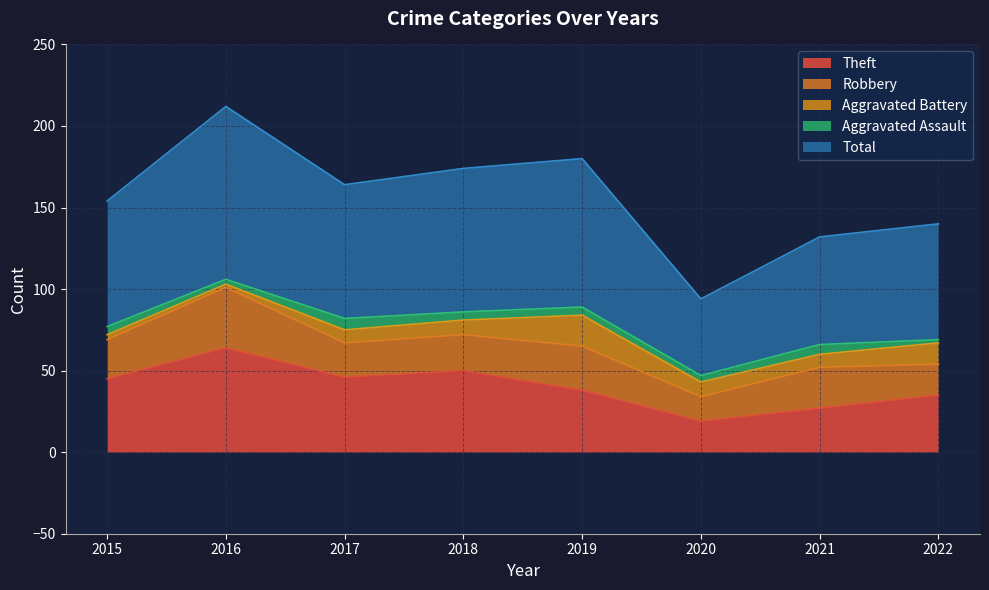

Is the value of Theft at 2018 greater than the value of Aggravated Assault at 2022?

Yes